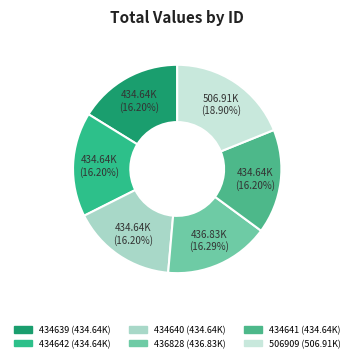

The 434641 slice represents 25% of the pie. True or false?

False